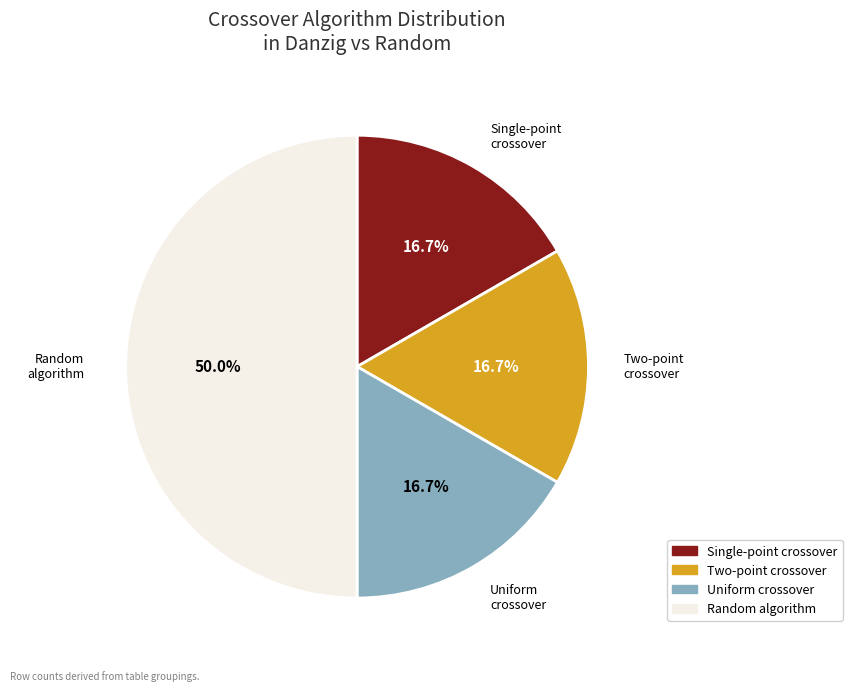

Does Two-point crossover represent more than half of the total?

No